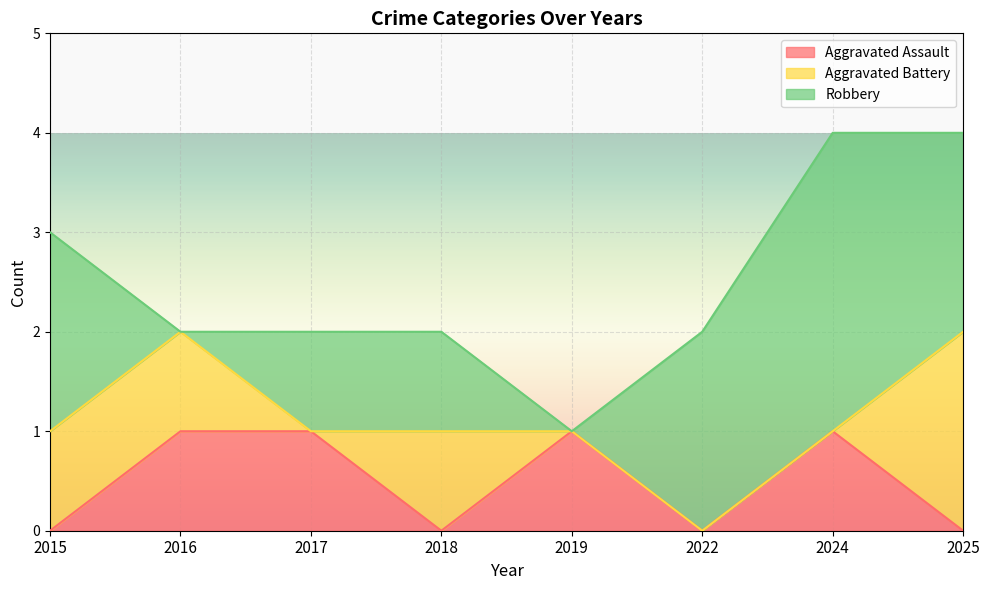

How many interior local peaks does the Aggravated Battery series have?

1